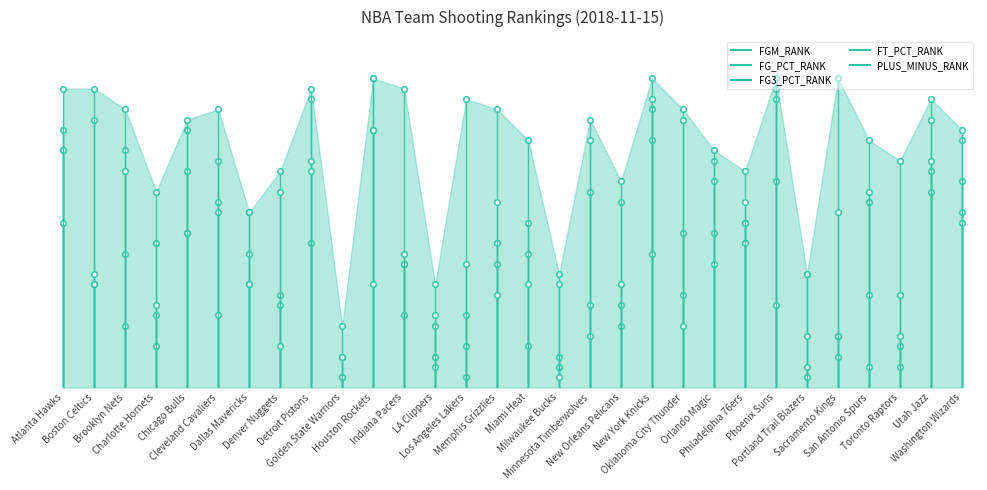

What is the difference between the highest and lowest values at Orlando Magic?

11